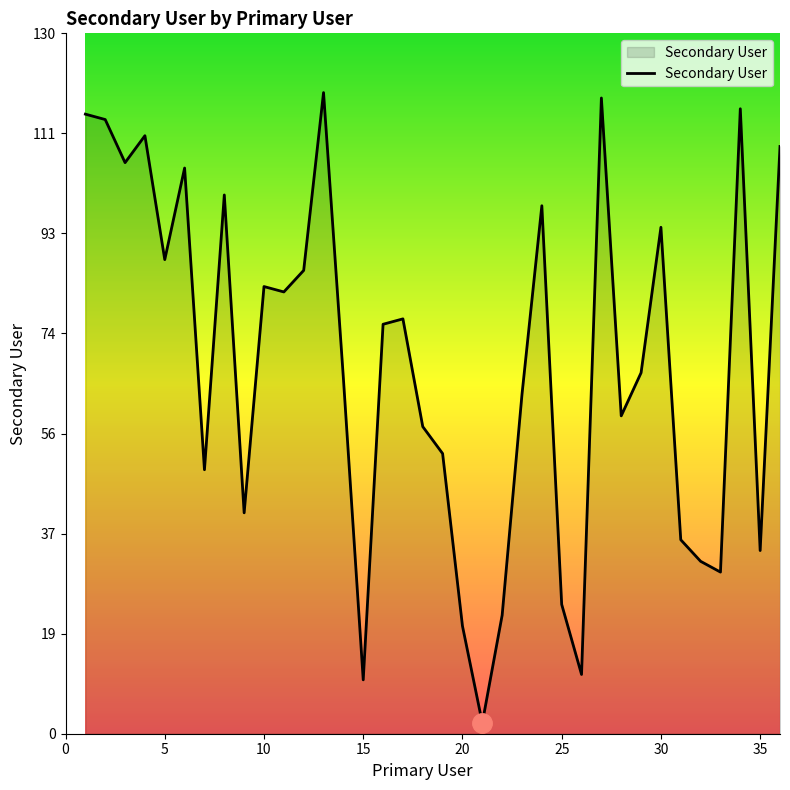

What is the difference between the maximum and minimum values?

117